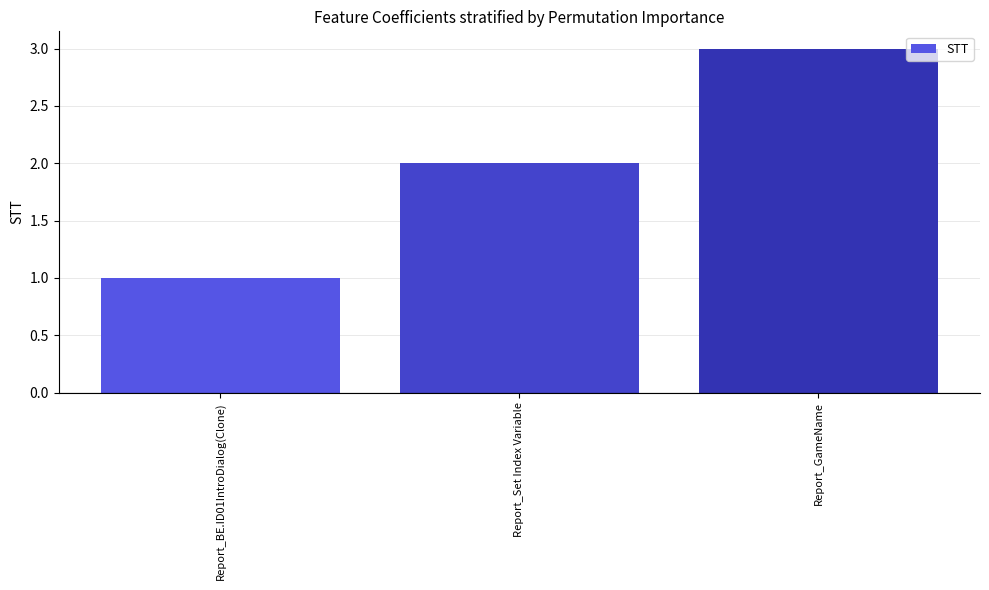

What is the difference between the maximum and minimum values?

2